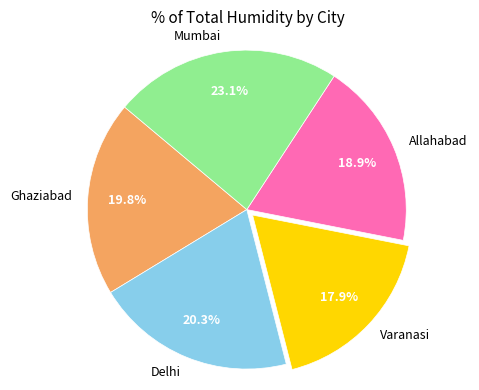

Which has a higher value, Mumbai or Delhi?

Mumbai